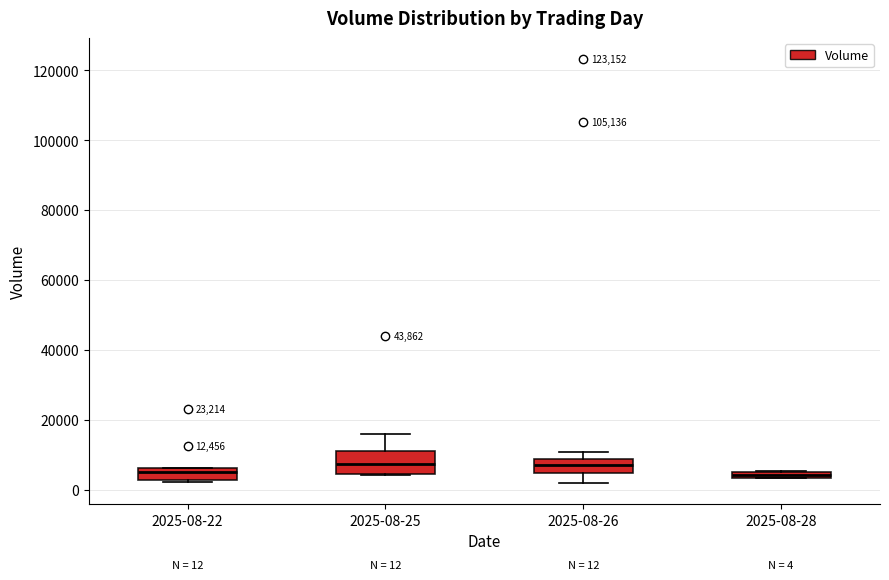

Comparing the boxes themselves (not the whiskers), which one is the tallest?

2025-08-25